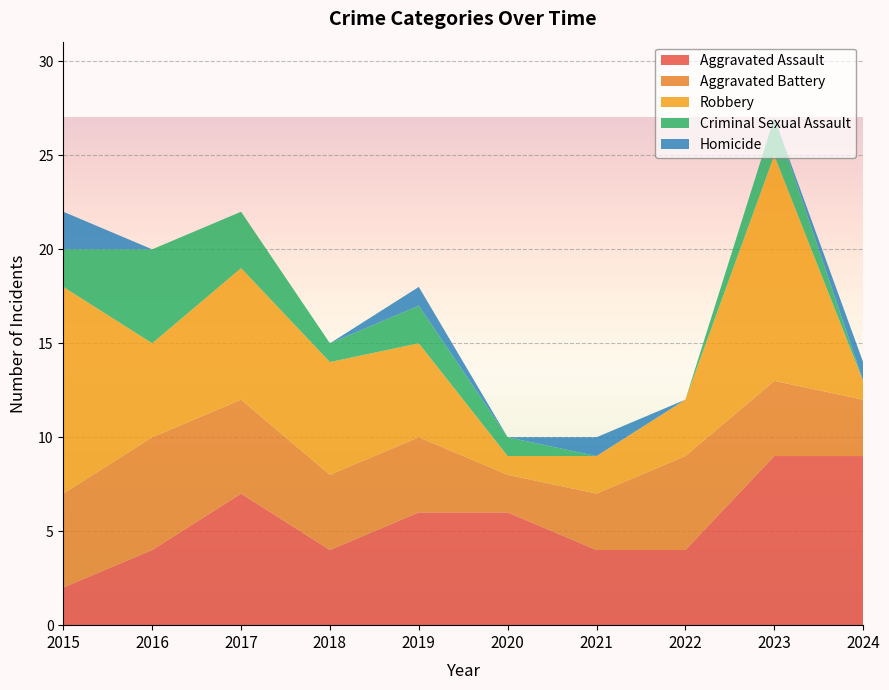

Reading left to right, list all the values displayed in this chart.

Aggravated Assault: 2	4	7	4	6	6	4	4	9	9
Aggravated Battery: 5	6	5	4	4	2	3	5	4	3
Robbery: 11	5	7	6	5	1	2	3	12	1
Criminal Sexual Assault: 2	5	3	1	2	1	0	0	2	0
Homicide: 2	0	0	0	1	0	1	0	0	1